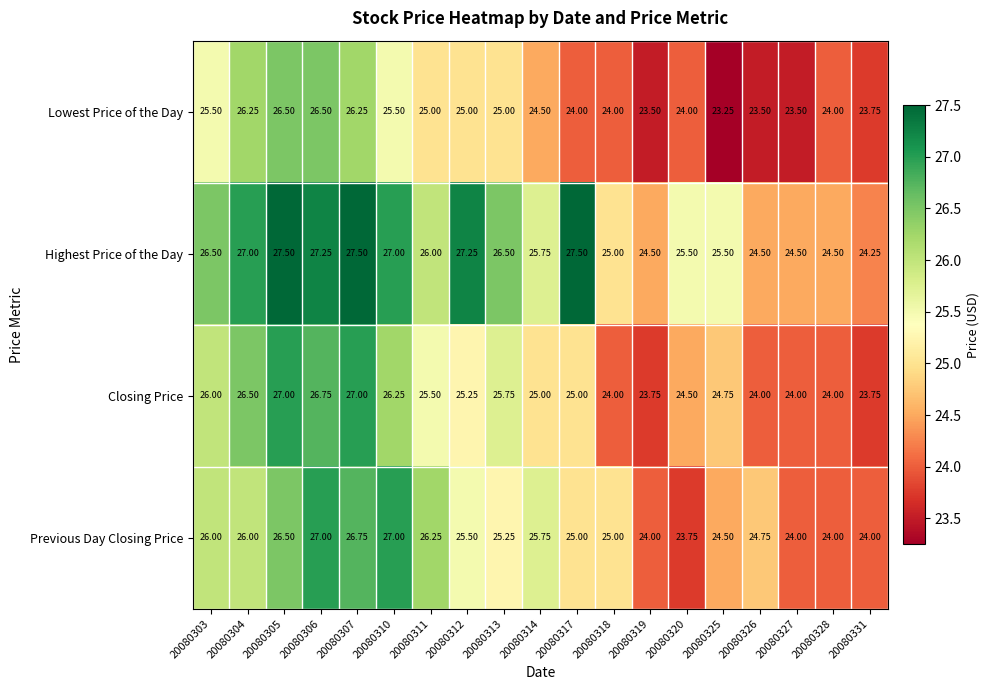

Is the value of Highest Price of the Day at 20080311 greater than the value of Lowest Price of the Day at 20080328?

Yes